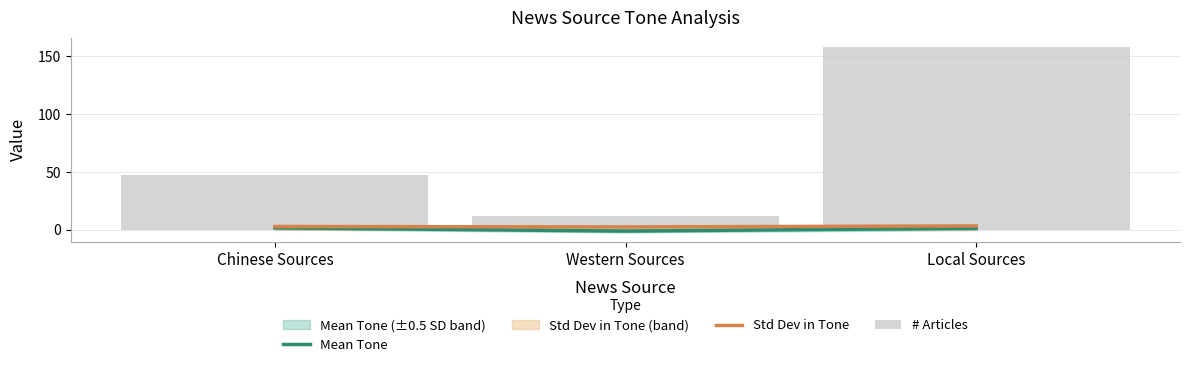

True or false: Mean Tone has a value of -1.9 at Western Sources.

False